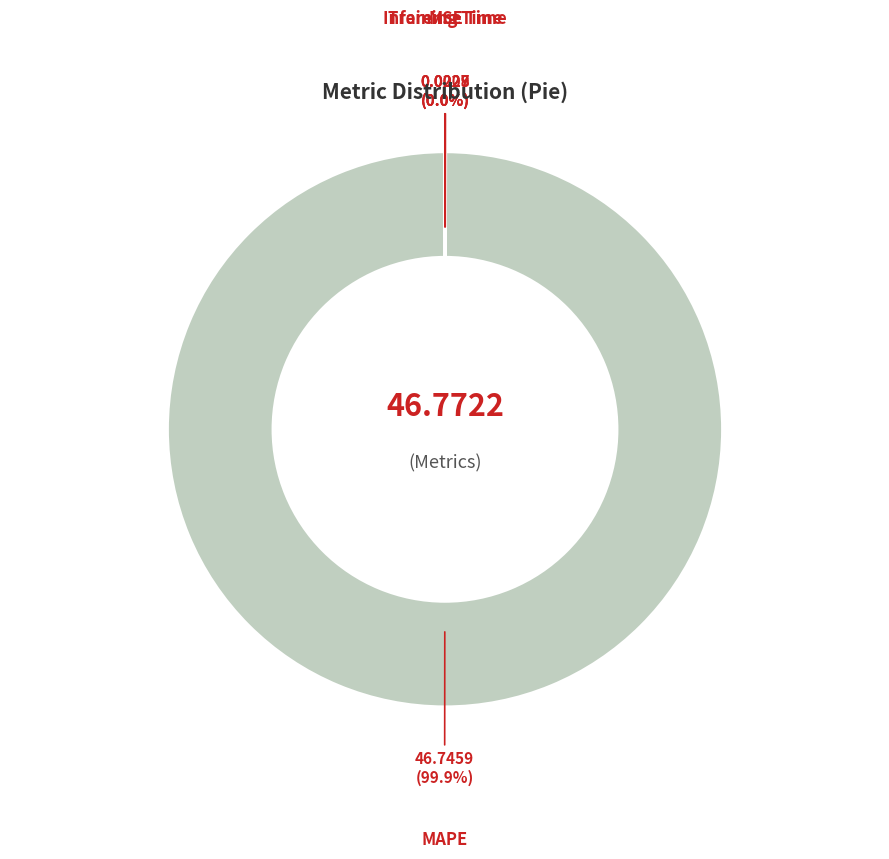

Which slice is the largest?

MAPE